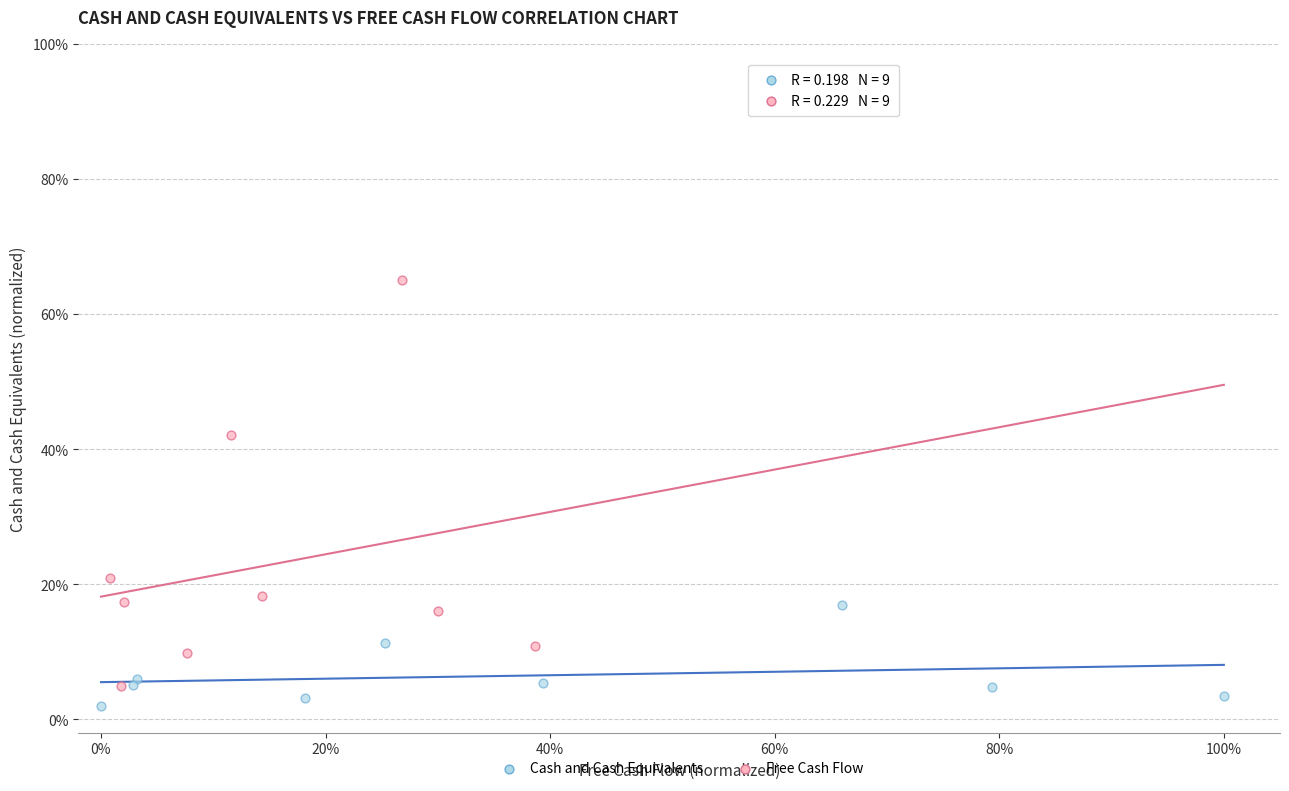

What are all the series names shown in the legend?

Cash and Cash Equivalents, Free Cash Flow